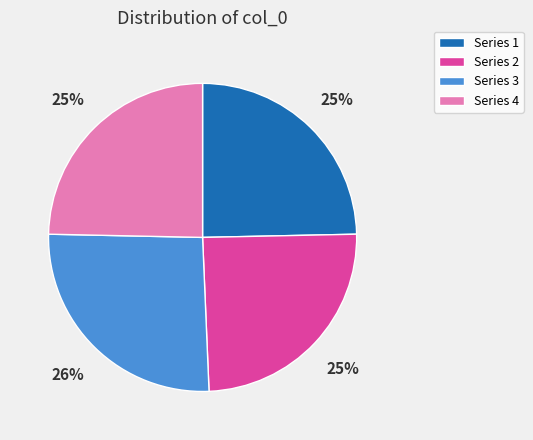

To the nearest percent, what is the difference between the largest and smallest slice percentages?

1%